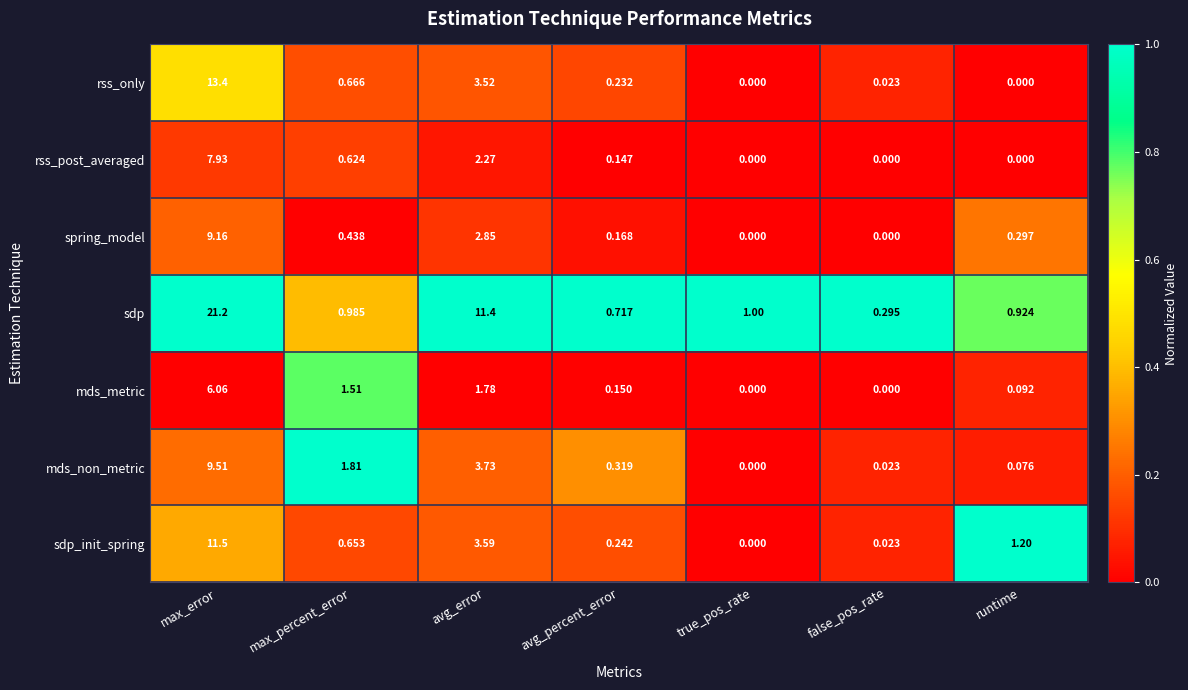

How many values in the rss_only series exceed 0?

5